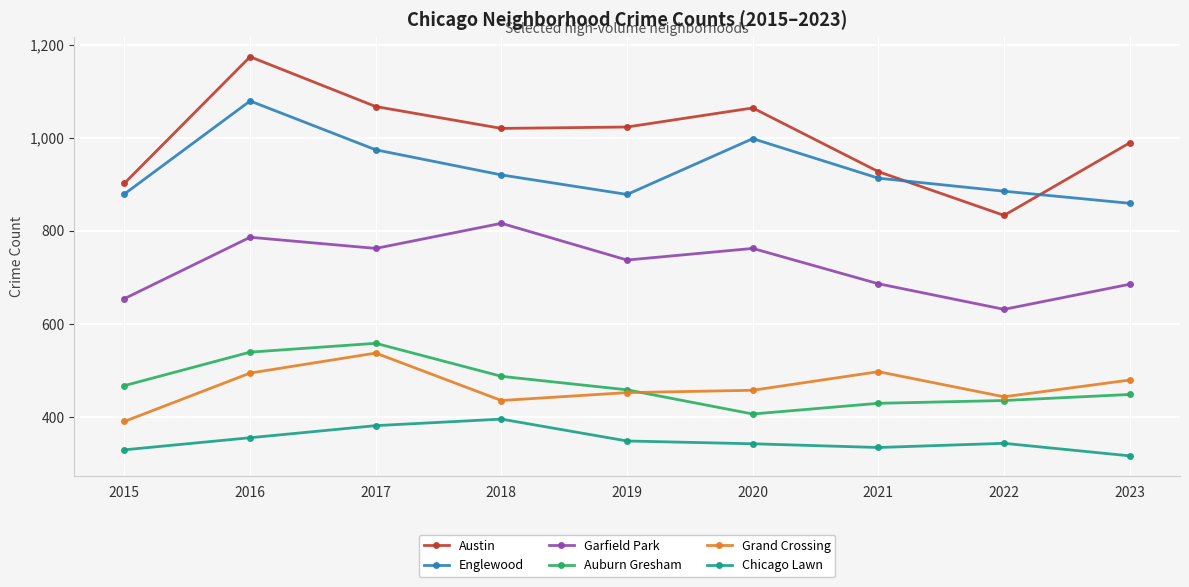

True or false: Austin has a value of 1174 at 2016.

True